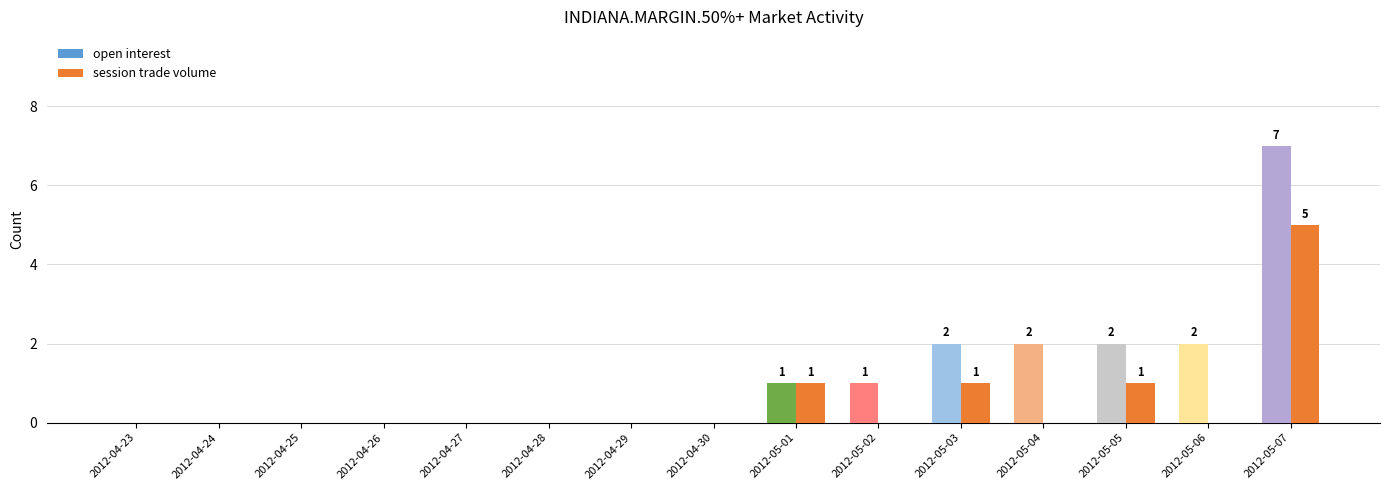

What position from the left is 2012-05-04?

12